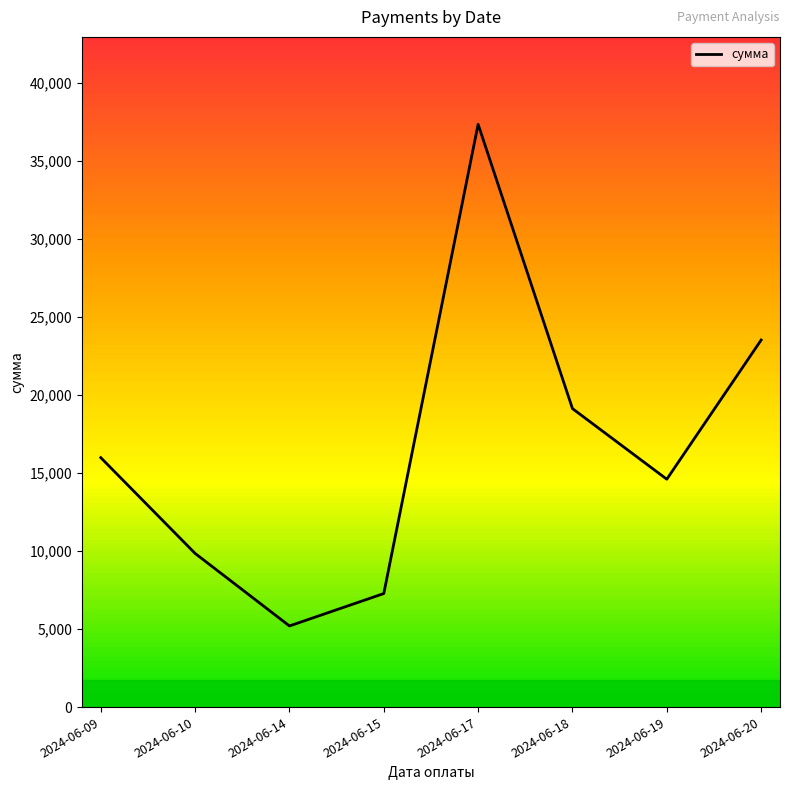

List the labels in order of value, largest first.

2024-06-17, 2024-06-20, 2024-06-18, 2024-06-09, 2024-06-19, 2024-06-10, 2024-06-15, 2024-06-14